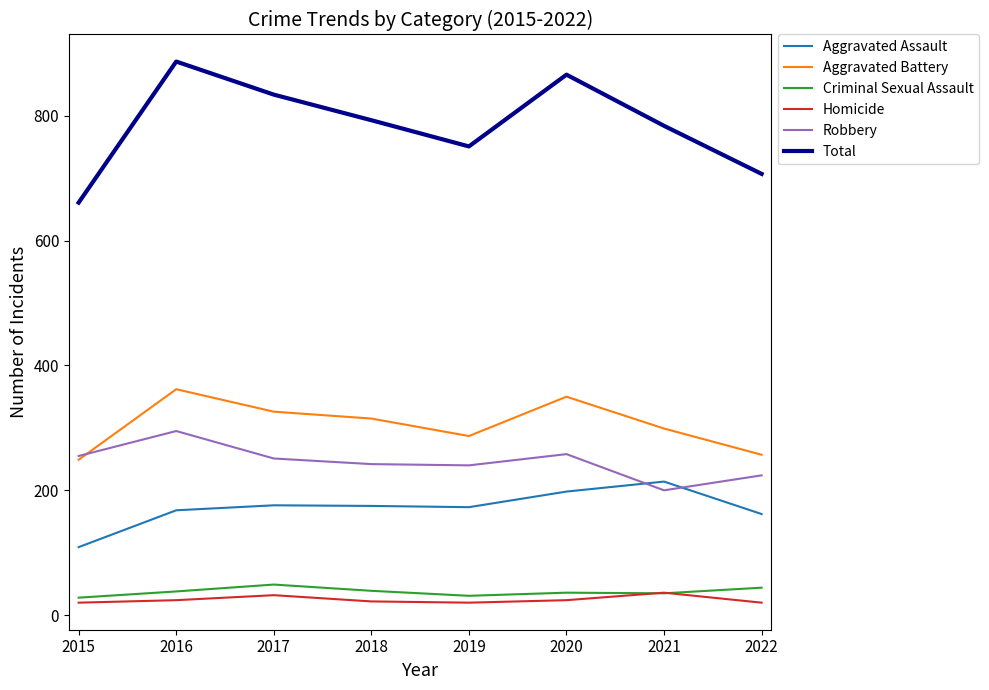

How many lines are shown in the chart?

6